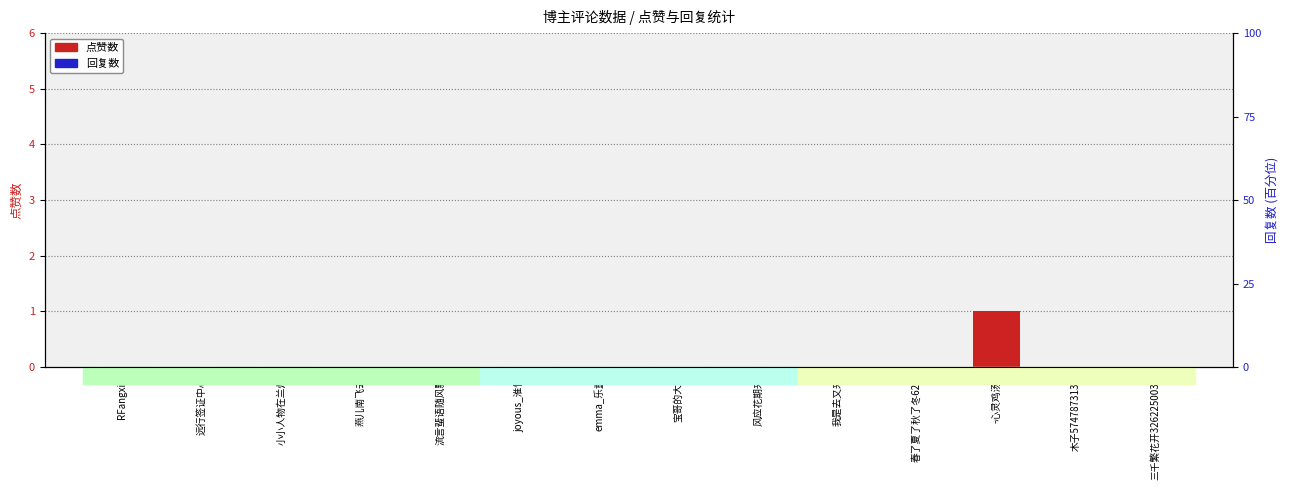

Rank the series by their maximum value, from highest to lowest.

点赞数, 回复数